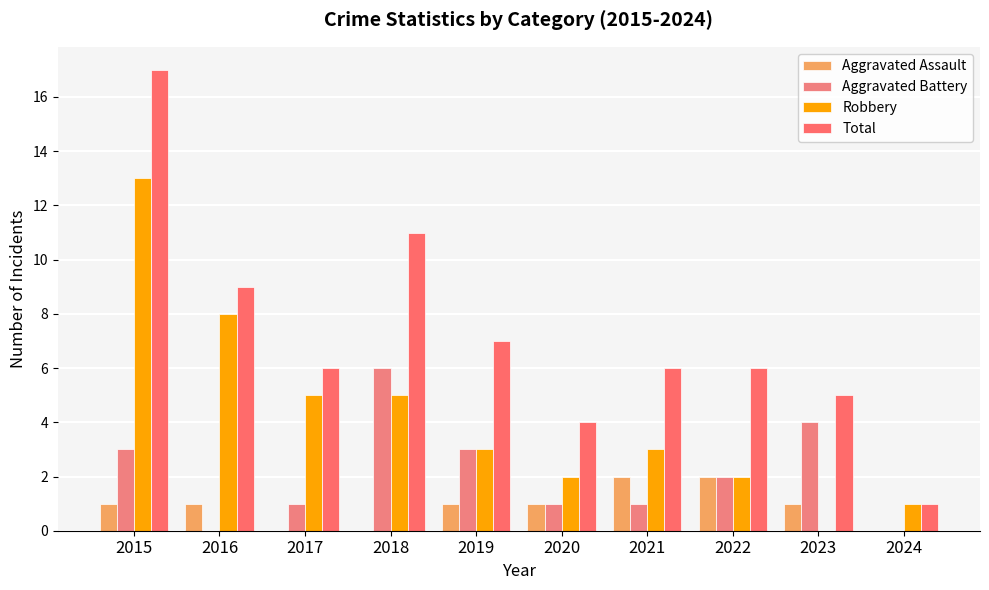

At how many categories does at least one series exceed 7?

3